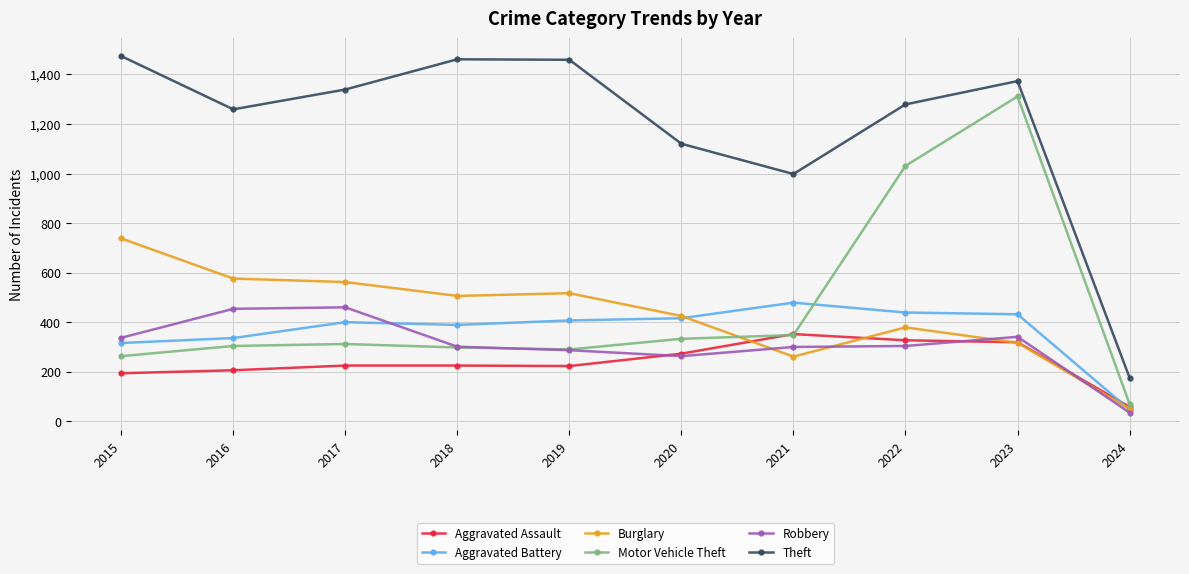

What is the sum of the Theft values at 2020 and 2019?

2579